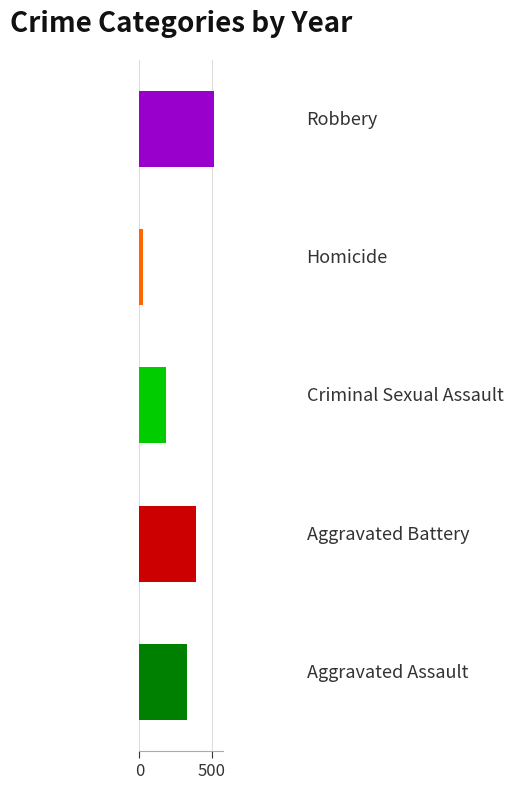

What are all the series names shown in the legend?

Aggravated Assault, Aggravated Battery, Criminal Sexual Assault, Homicide, Robbery